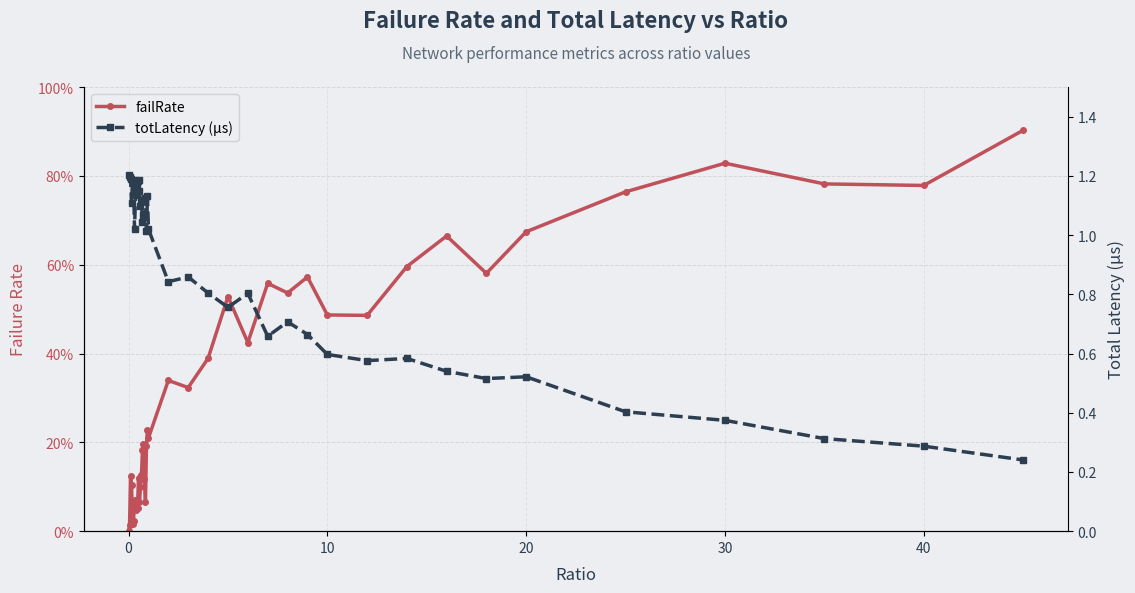

How many interior local peaks does the failRate series have?

12